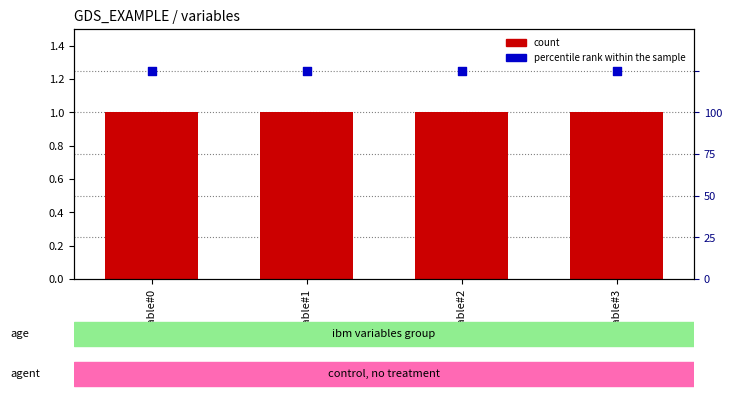

Which series contains the highest Y value?

percentile rank within the sample